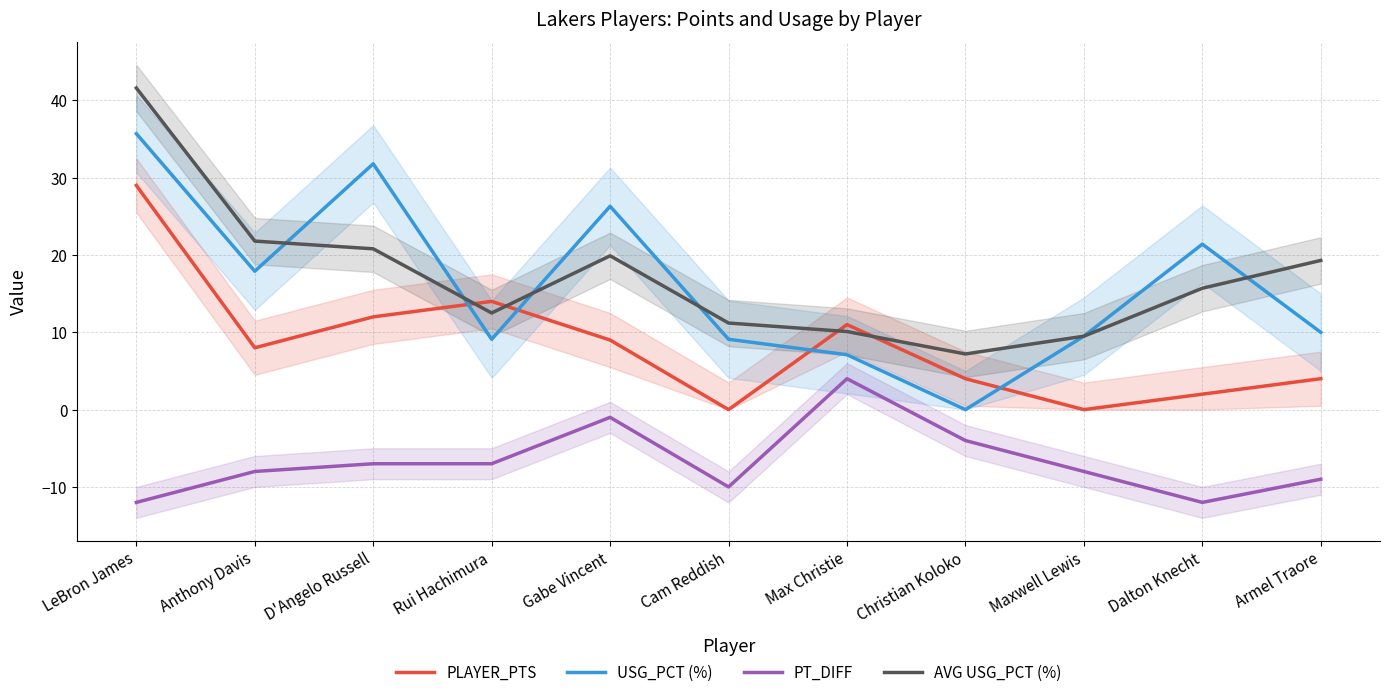

Which has a higher value, Gabe Vincent or Maxwell Lewis?

Gabe Vincent